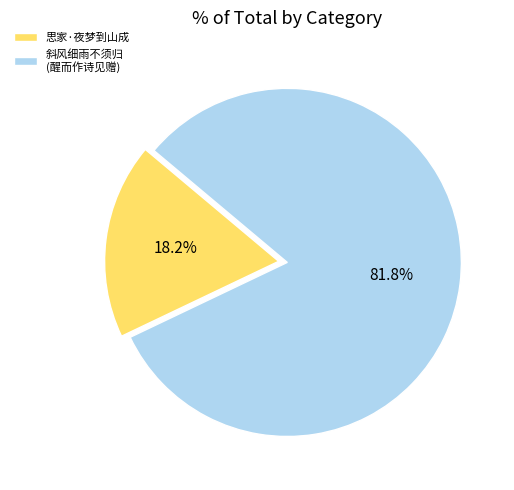

Is it true that 思家·夜梦到山成 is 4% of the pie?

False